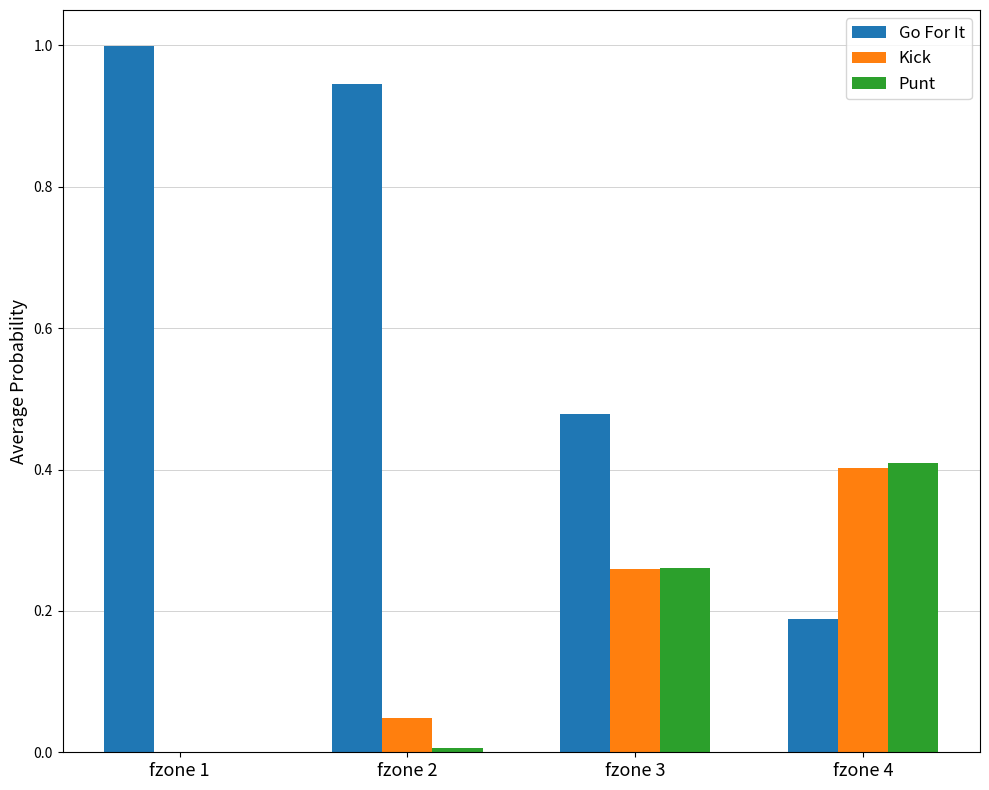

Which series has the largest total across all categories?

Go For It